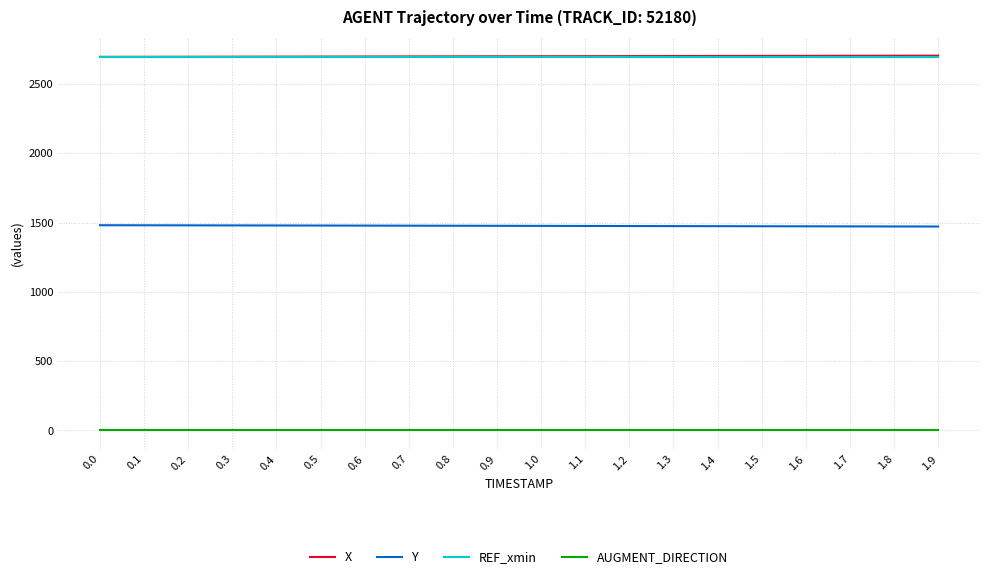

What is the total value across all series at 1.5?

6872.6